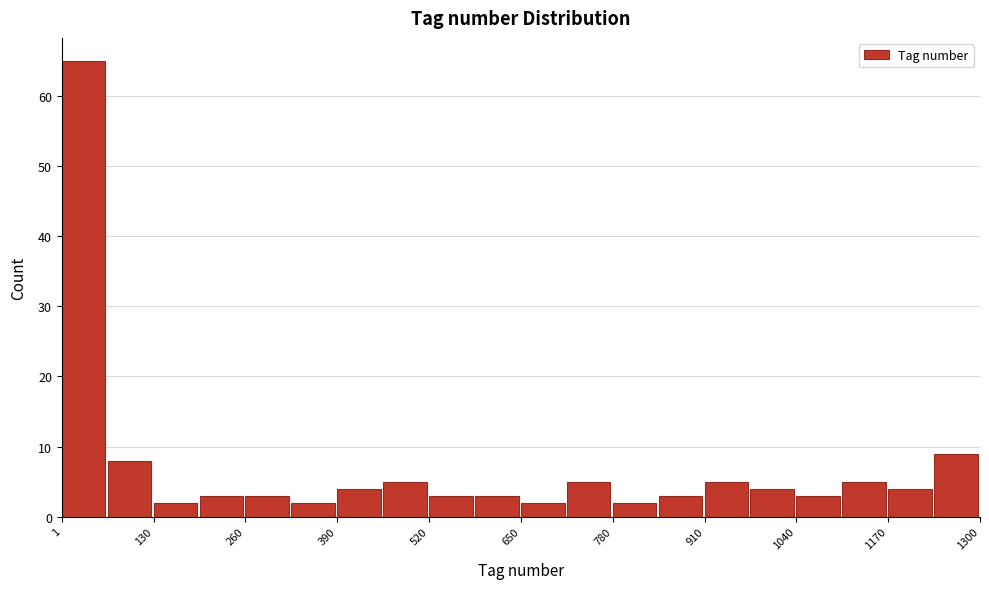

Around what value on the x-axis is the tallest bar? Give the approximate position of its centre, as read against the axis.

40